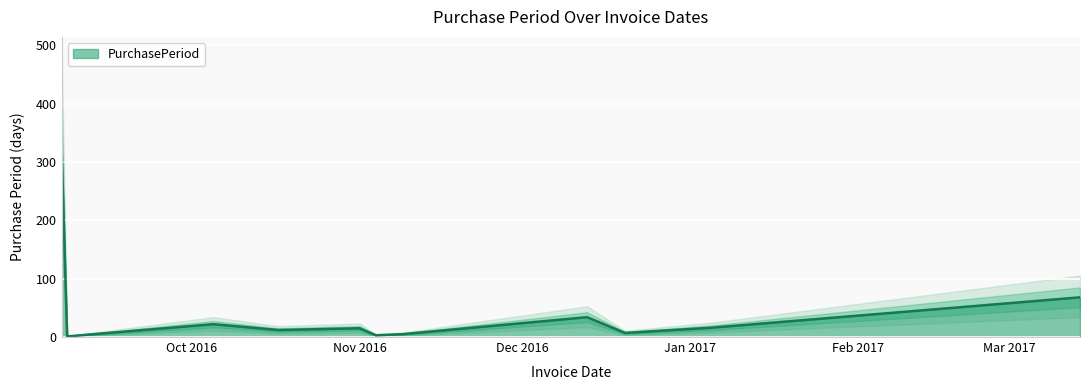

Which category has the highest value across all series?

2016-09-07